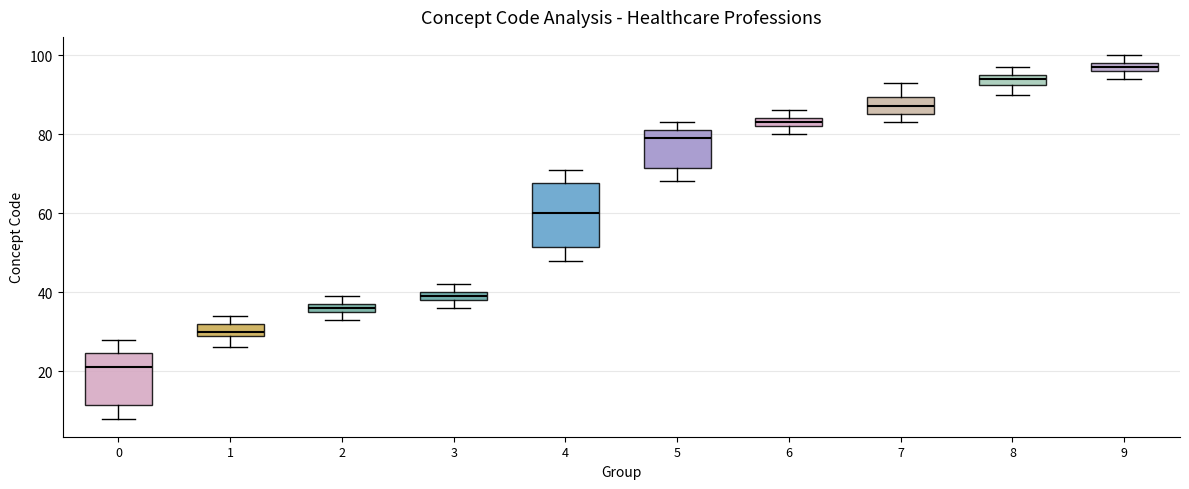

Comparing the boxes themselves (not the whiskers), which one is the tallest?

4